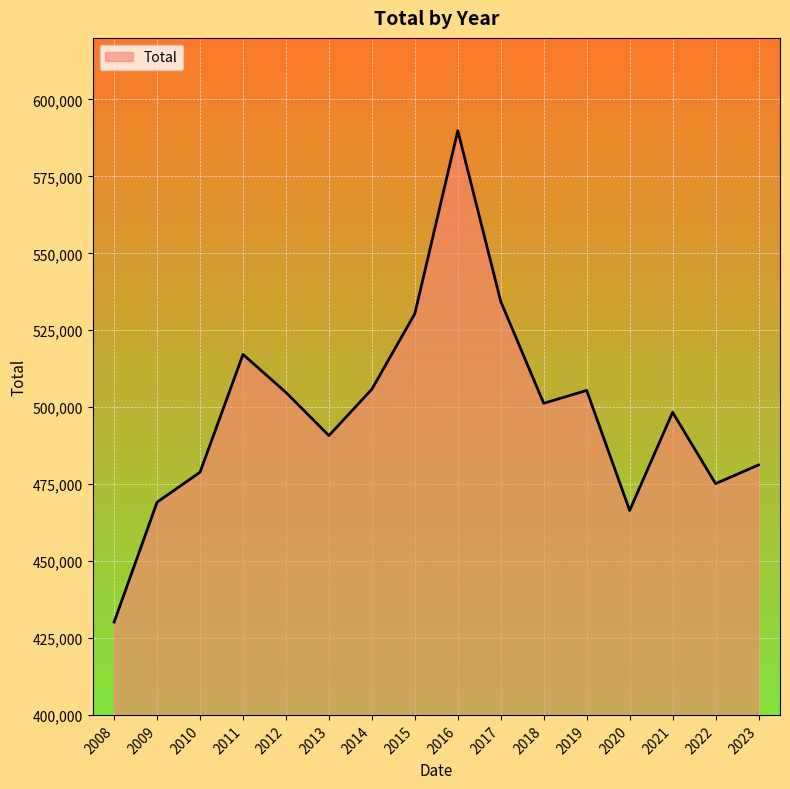

What is the ratio of the value at 2022 to the value at 2019?

0.9